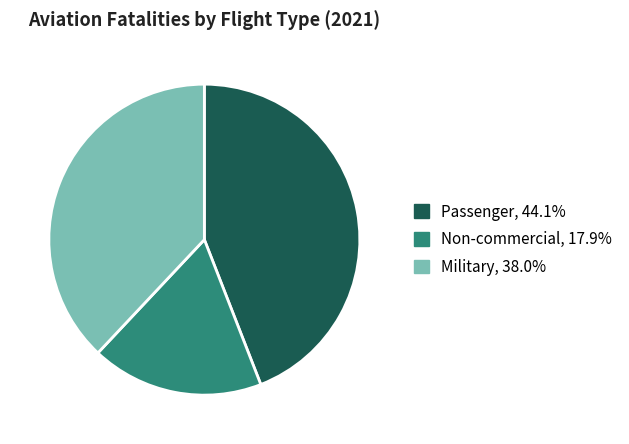

Rank the categories by value from lowest to highest.

Non-commercial, Military, Passenger